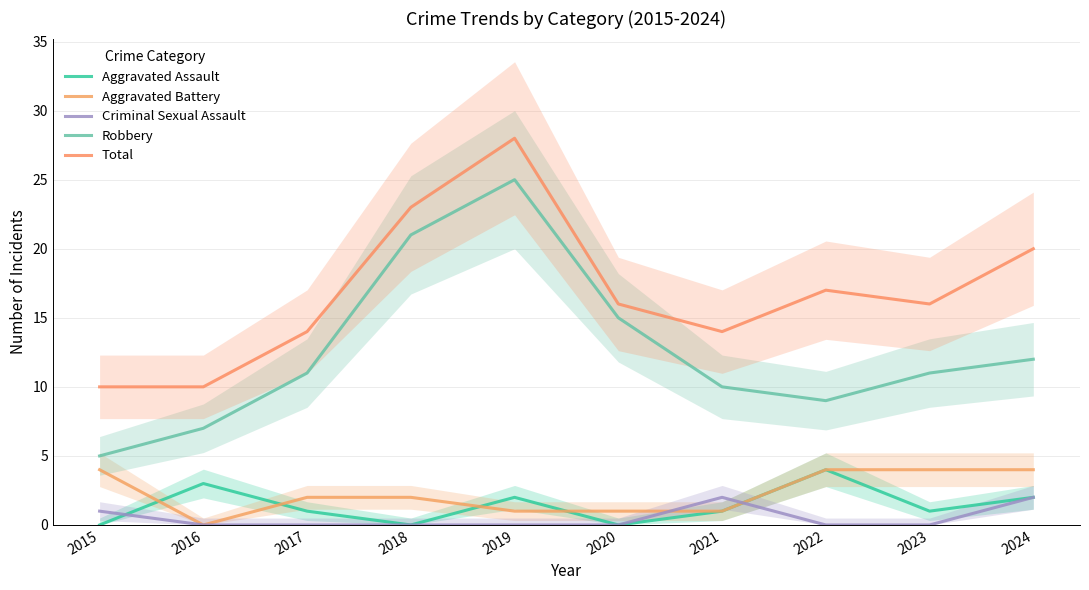

Count the number of categories in the chart.

10